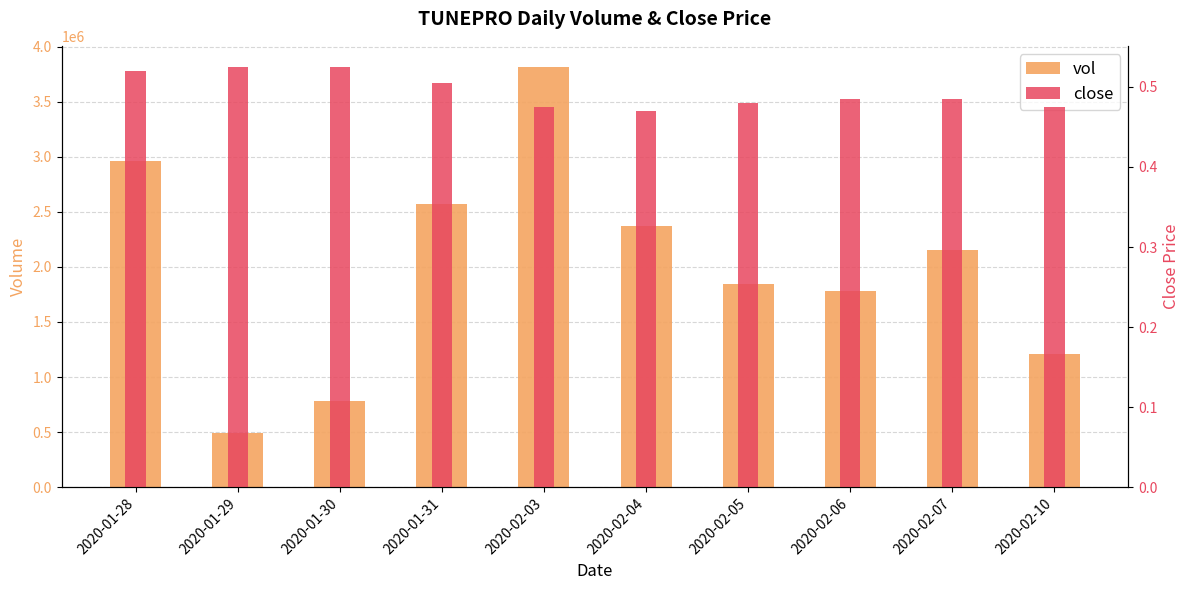

Between 2020-01-29 and 2020-01-31, which series saw the biggest shift?

vol